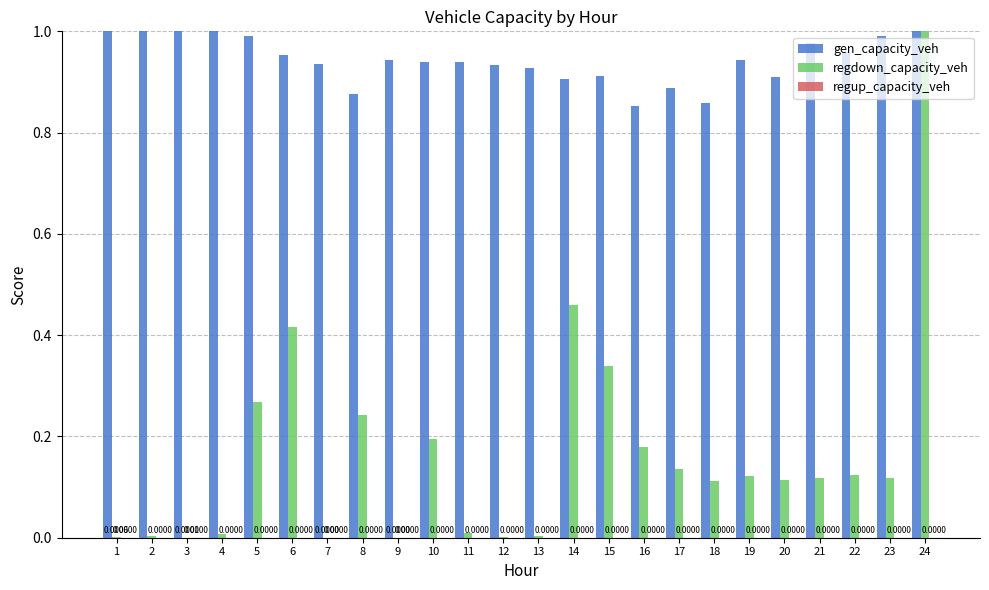

What is the sum of all gen_capacity_veh values?

22.6